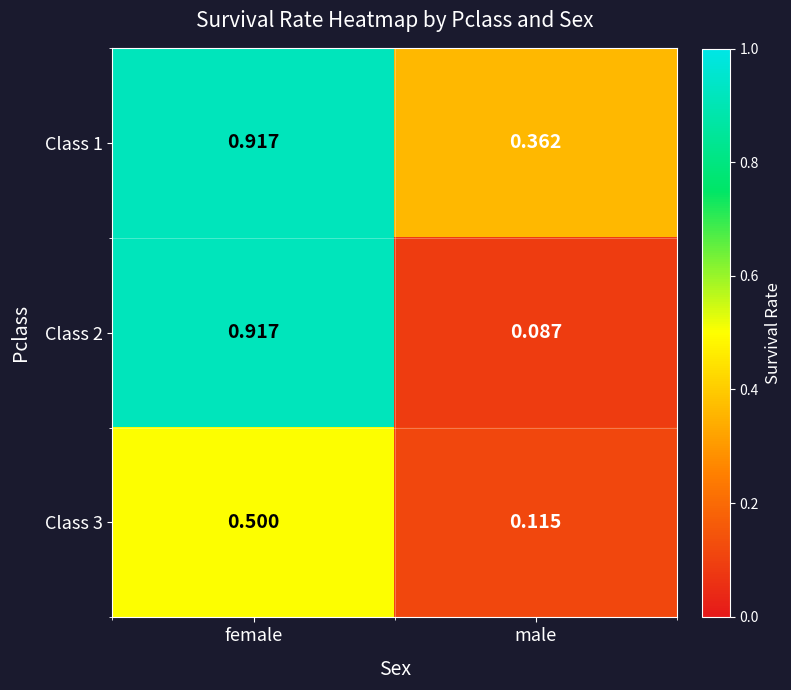

At how many categories does at least one series exceed 0?

2